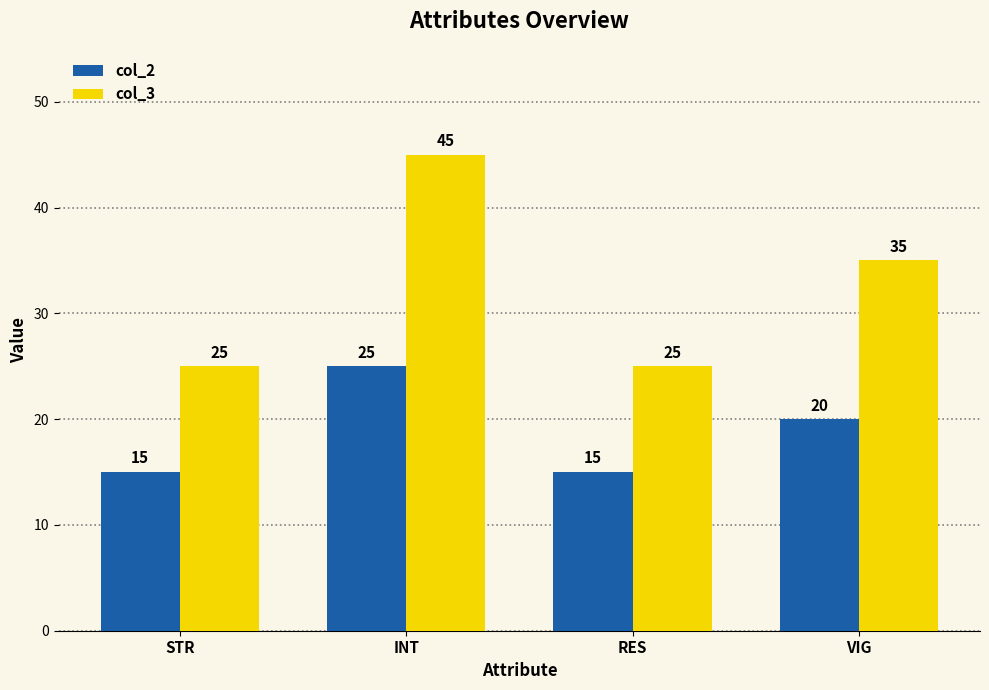

Reading left to right, extract all data points from this chart.

col_2: STR=15	INT=25	RES=15	VIG=20
col_3: STR=25	INT=45	RES=25	VIG=35